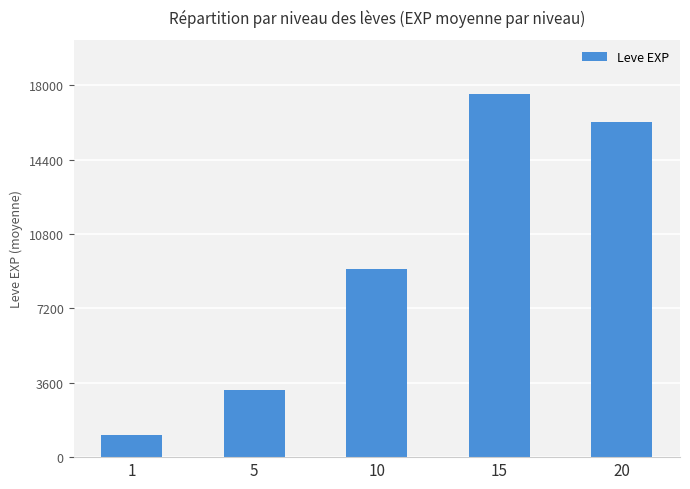

Which has a higher value, 15 or 1?

15